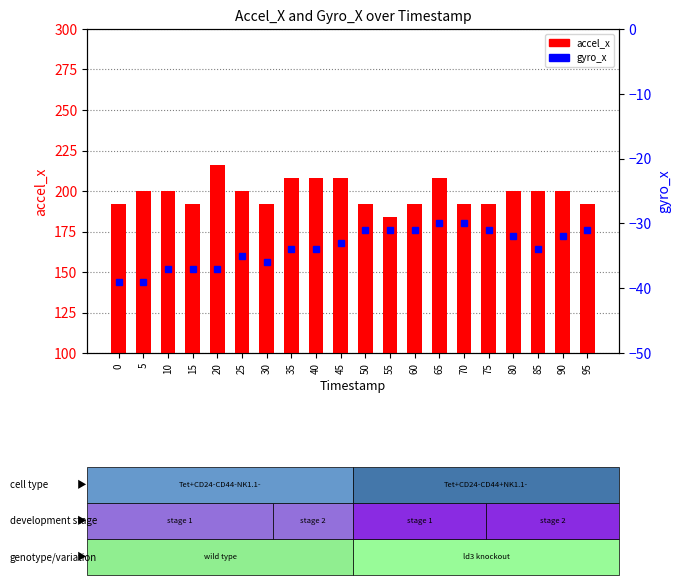

Does the chart contain any negative values?

Yes